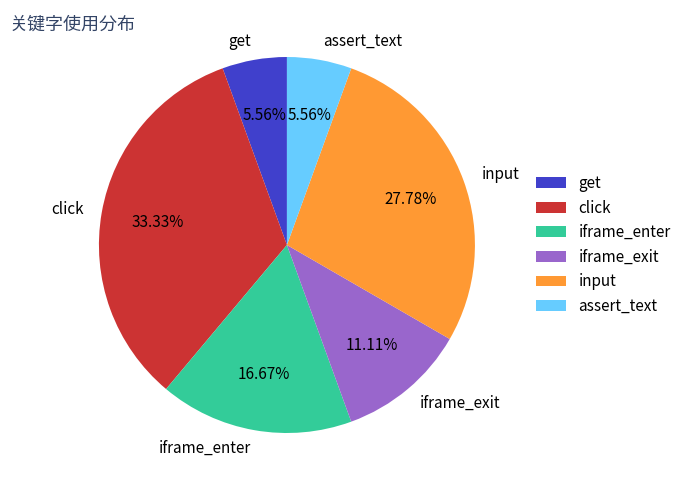

Between iframe_exit and assert_text, which is larger?

iframe_exit